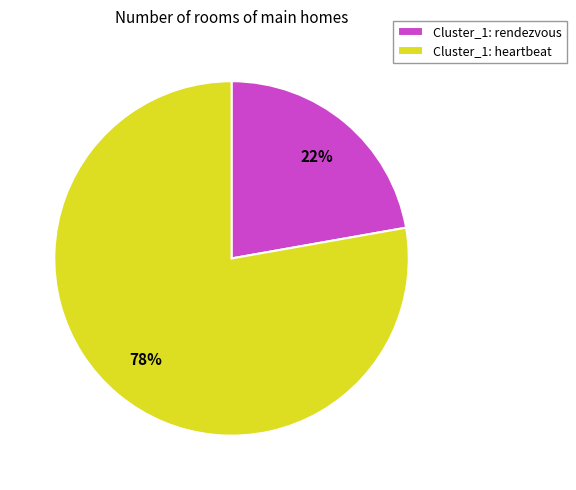

How many segments does this pie chart have?

2